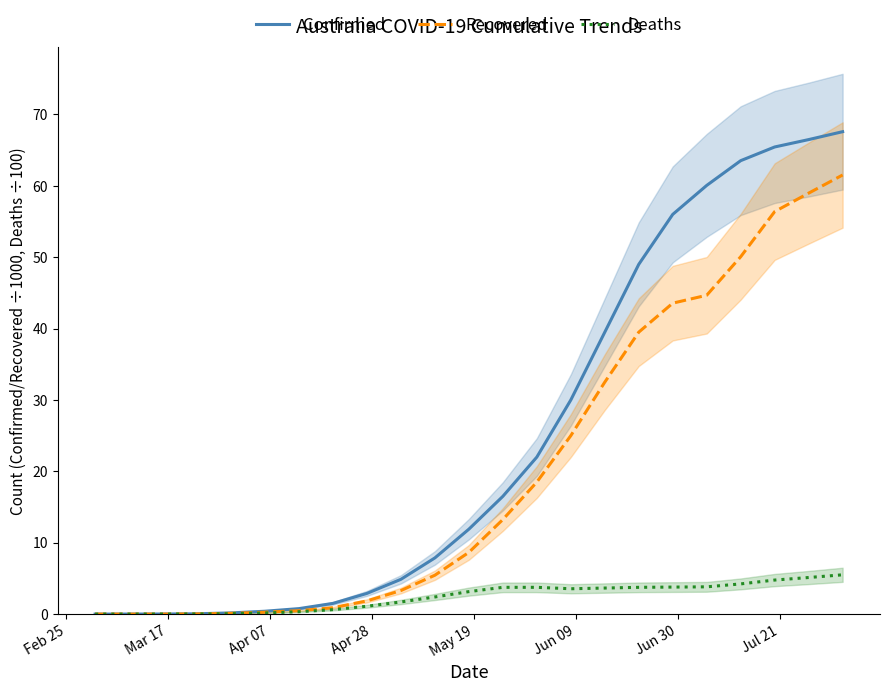

Which series has the largest total across all categories?

Confirmed